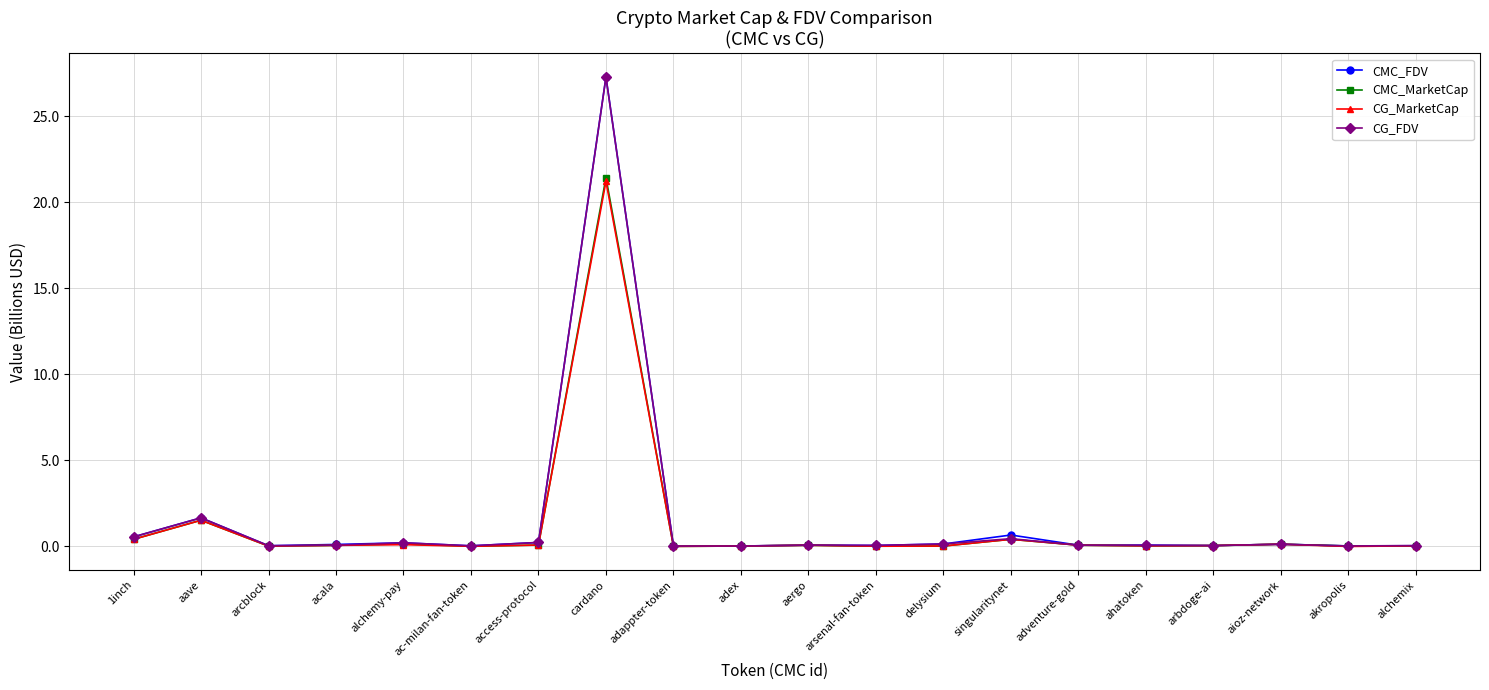

What is the difference between the highest and lowest values at singularitynet?

0.3